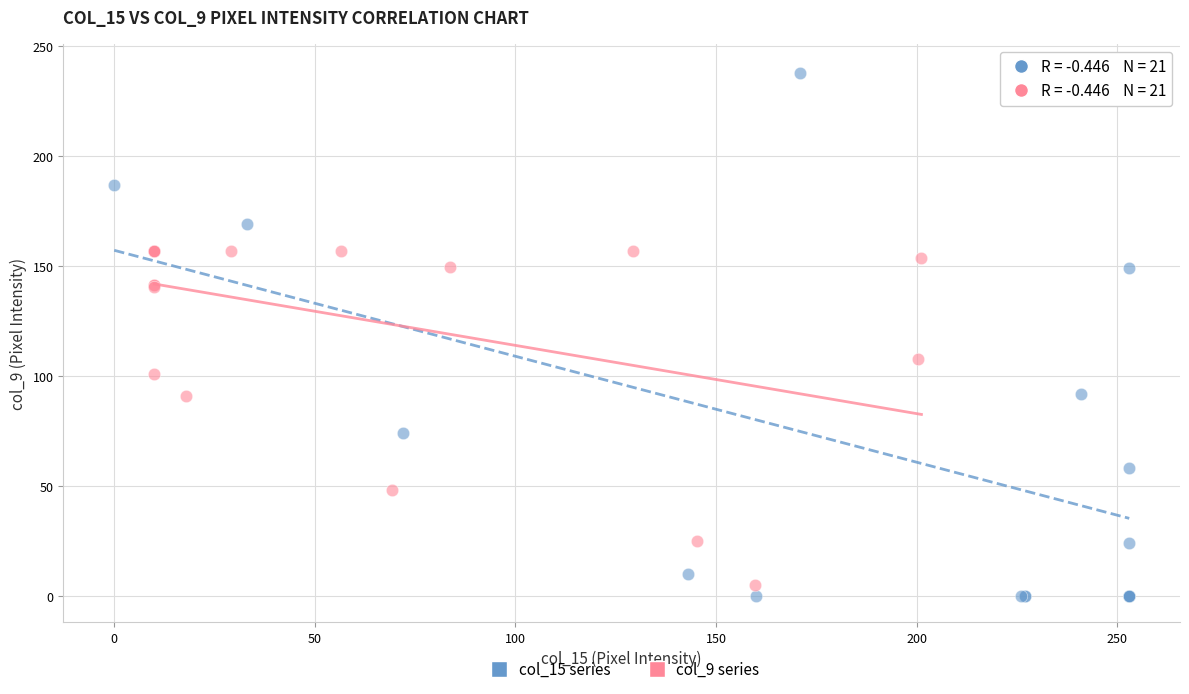

Which series has the widest spread of Y values?

col_15 series